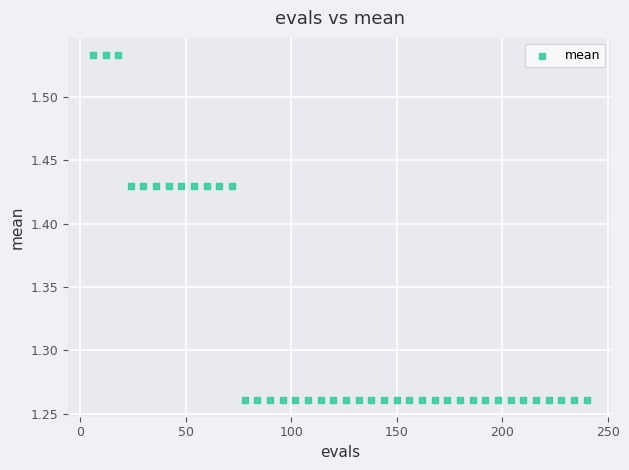

What is the range of Y values (max minus min)?

0.3